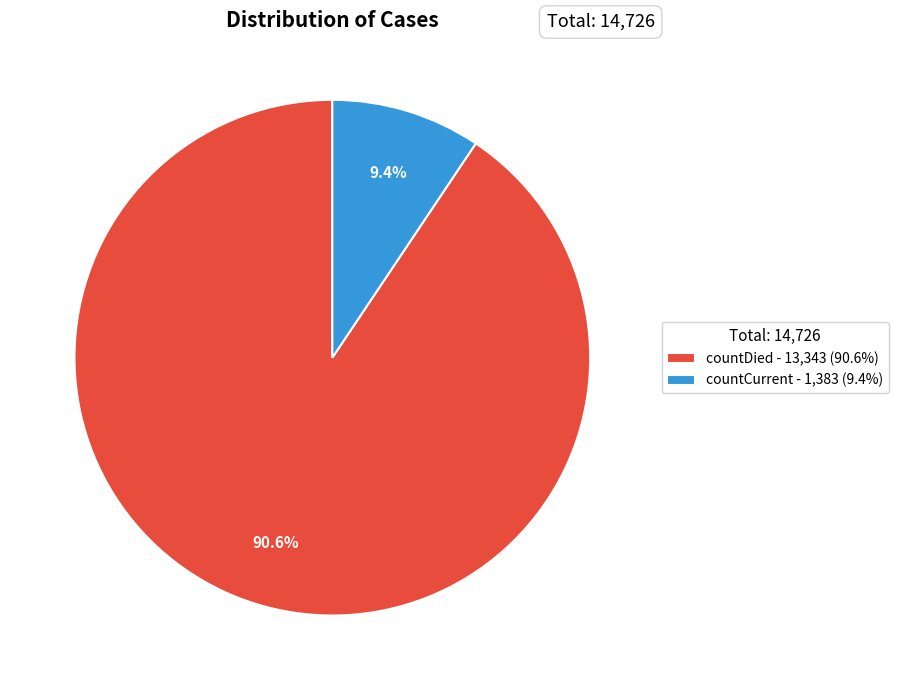

The countCurrent slice represents 9% of the pie. True or false?

True